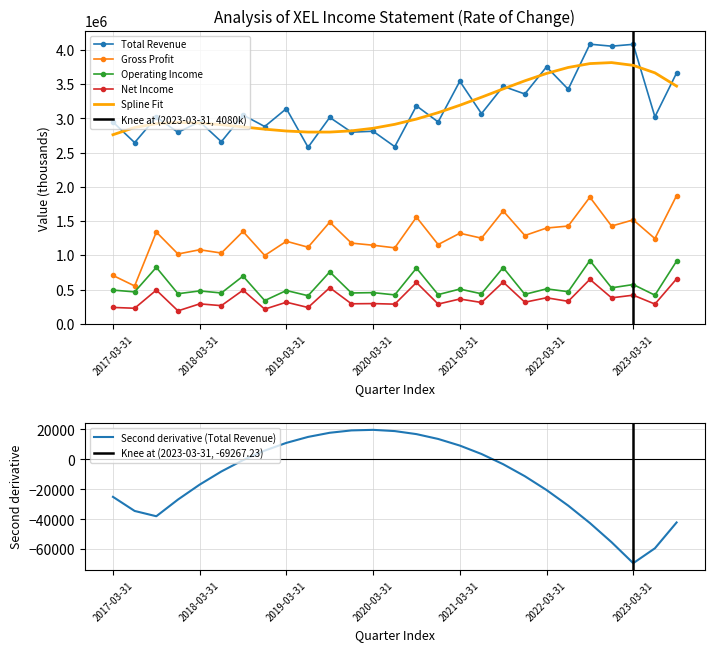

Which series changed the most between 2017-09-30 and 2023-03-31?

Total Revenue